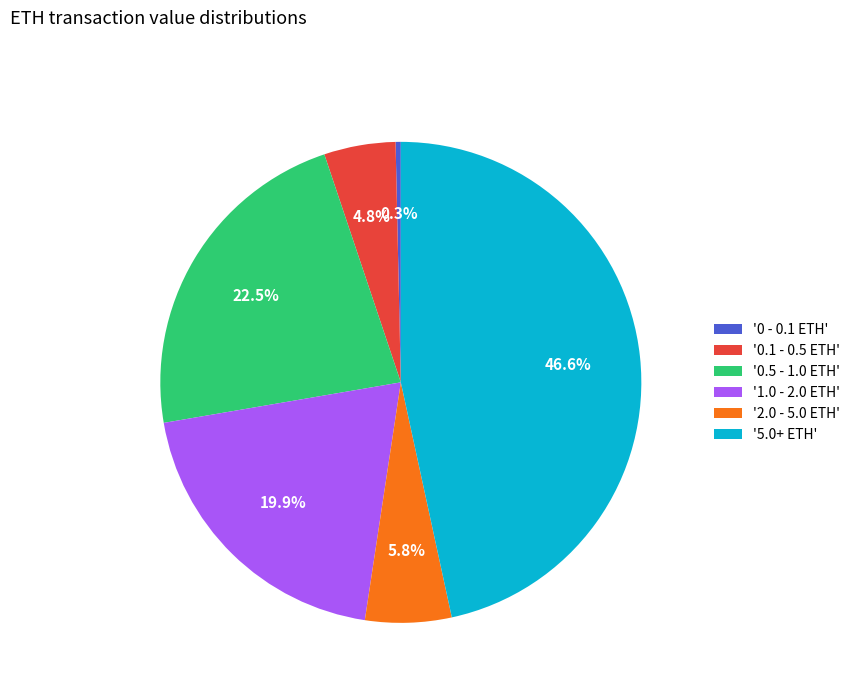

Which slice is the smallest?

'0 - 0.1 ETH'